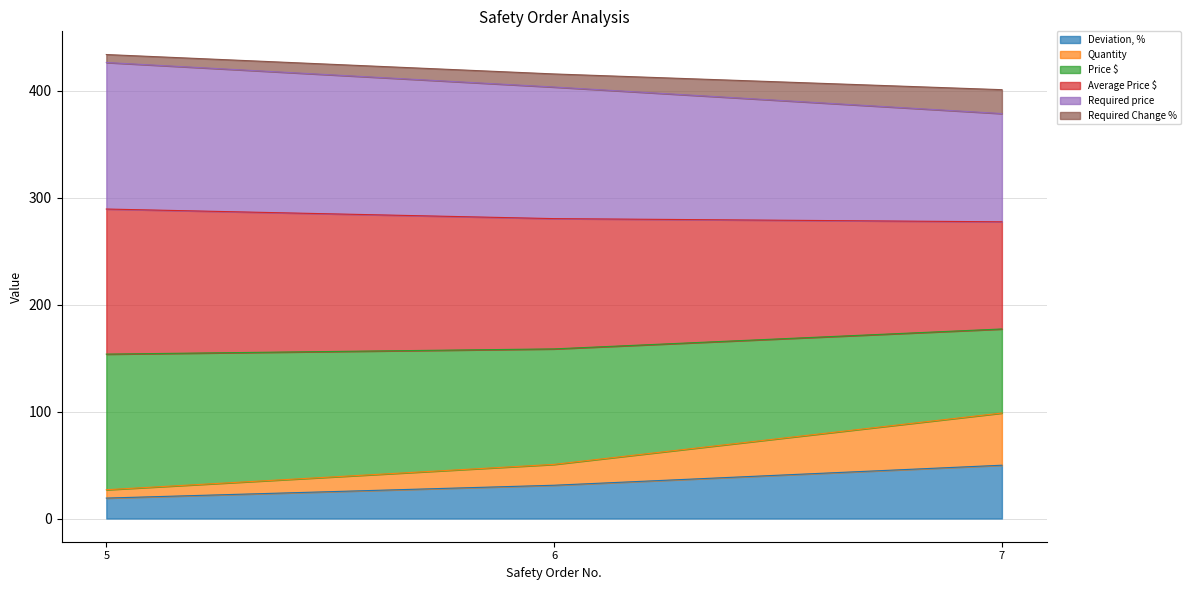

The Deviation, % series shows 27.1 at 5. True or false?

False